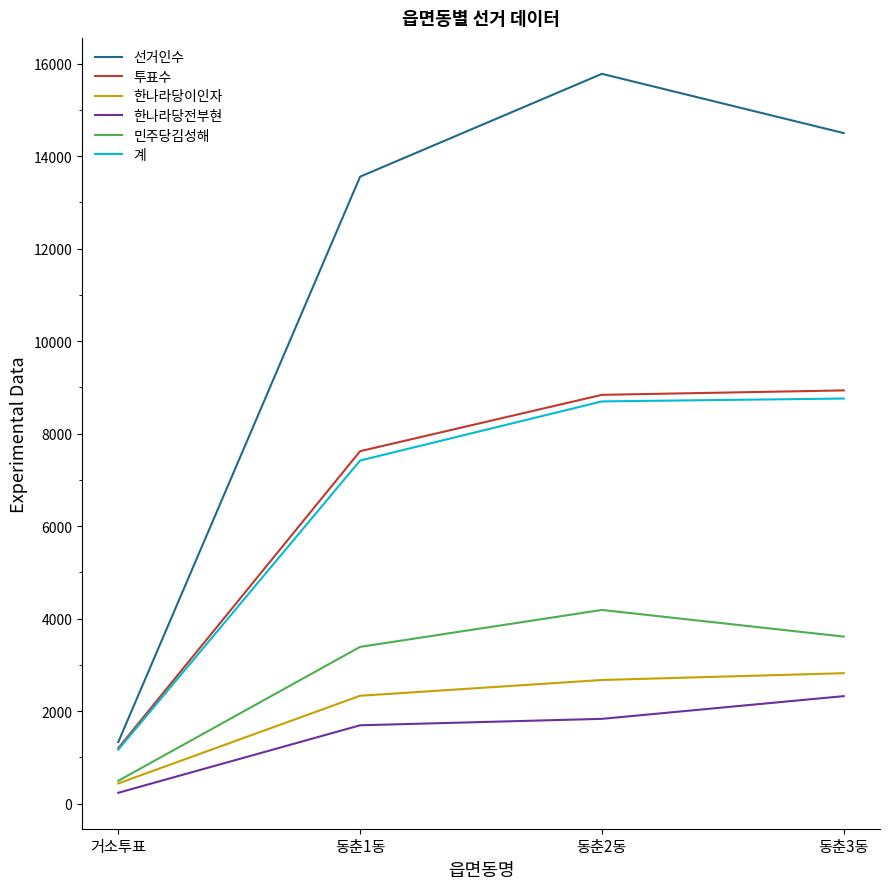

What is the sum of the 계 values at 동춘1동 and 거소투표?

8587